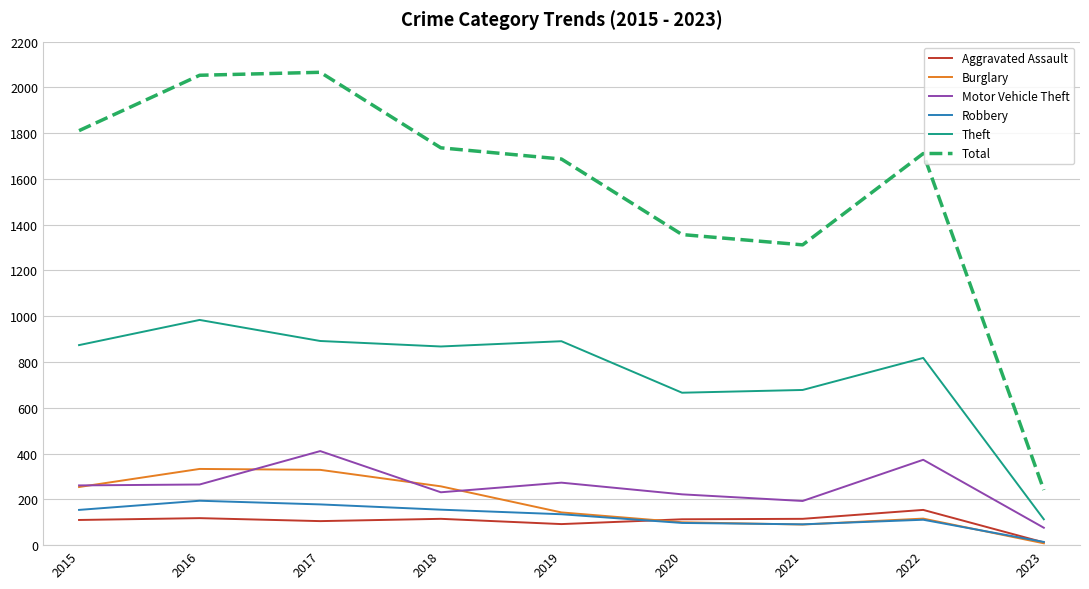

Between 2015 and 2018, which series saw the biggest shift?

Total